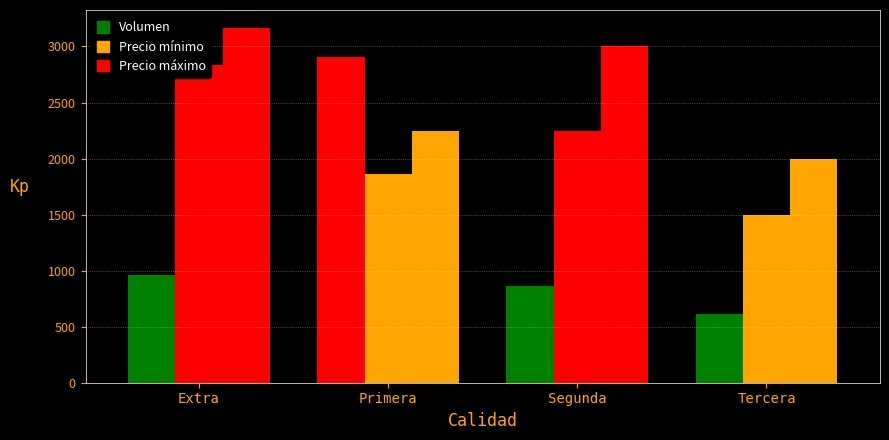

How many data points in Volumen are above 960?

1